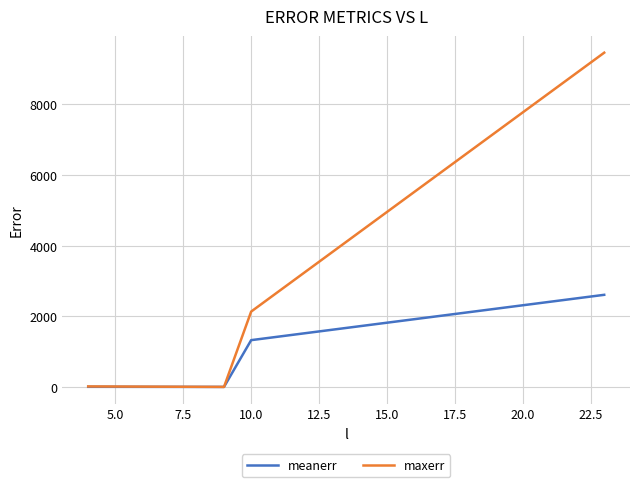

What is the highest value of the maxerr series?

9461.8